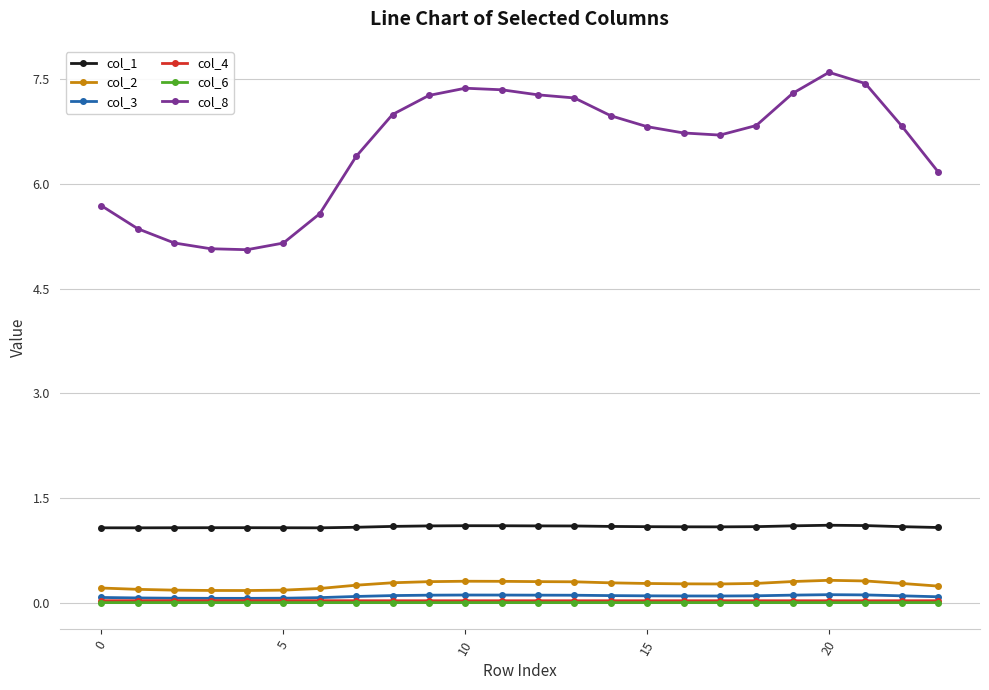

How many values in the col_8 series are below 6?

7